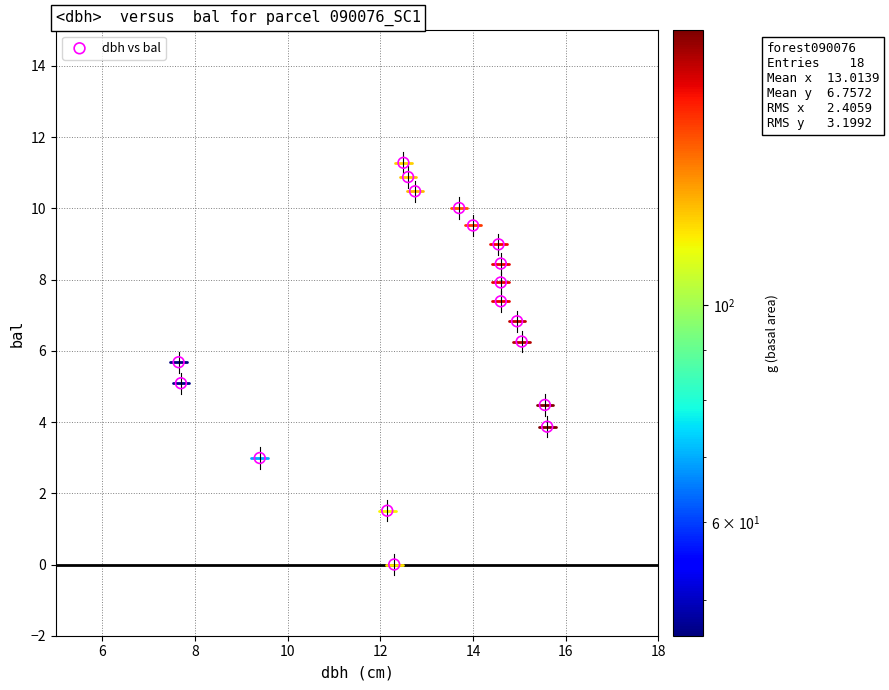

What is the range of Y values (max minus min)?

11.3